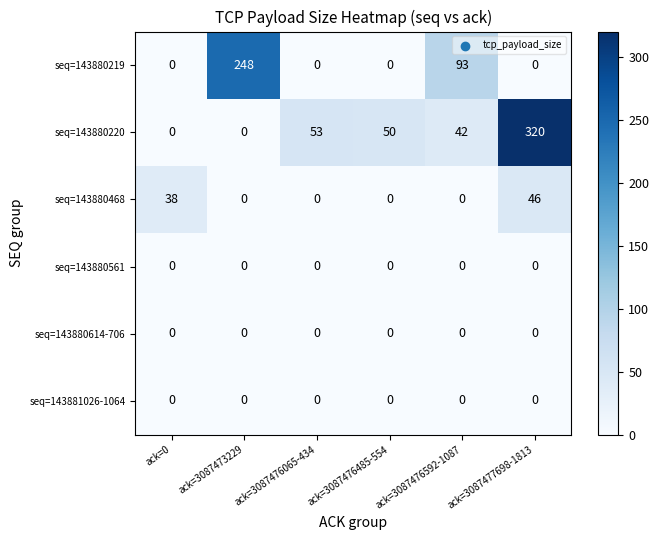

What is the maximum value shown in the chart?

320